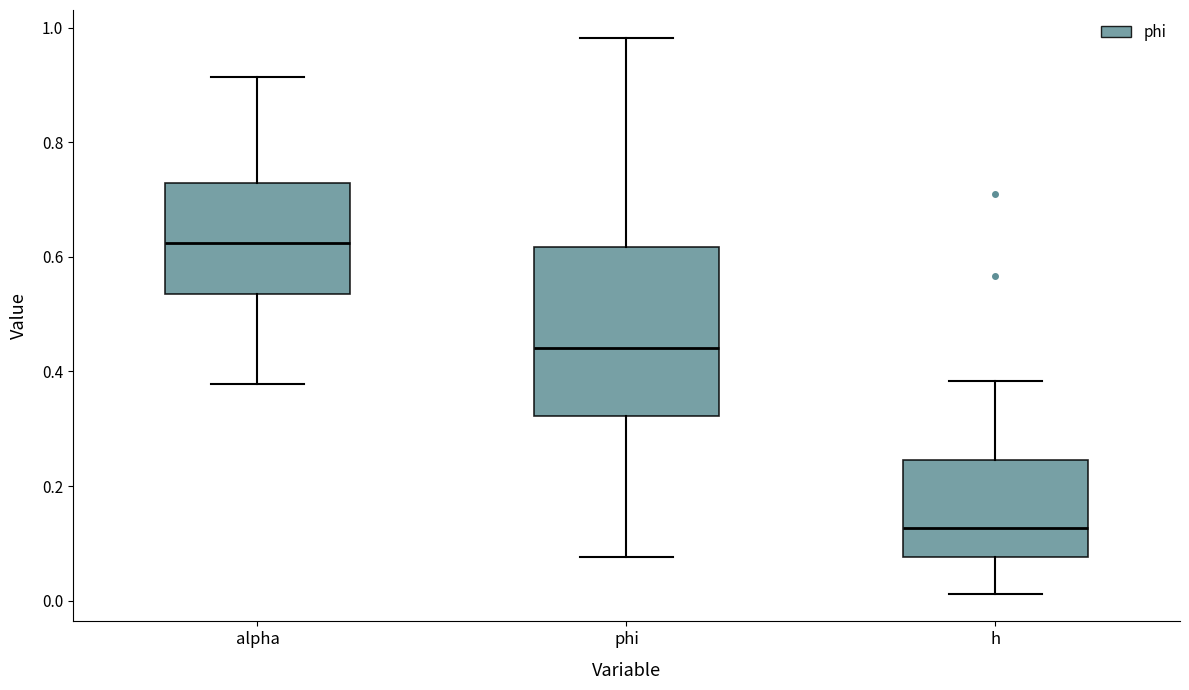

Reading left to right, read every box against the y-axis: the position of its median line, the range the box covers, and the ends of its whiskers. The values are not printed on the chart, so give them approximately, as read against the axis.

alpha: median 0.62, box 0.54 to 0.72, whiskers 0.38 to 0.92
phi: median 0.44, box 0.32 to 0.62, whiskers 0.08 to 0.98
h: median 0.12, box 0.08 to 0.24, whiskers 0.02 to 0.38